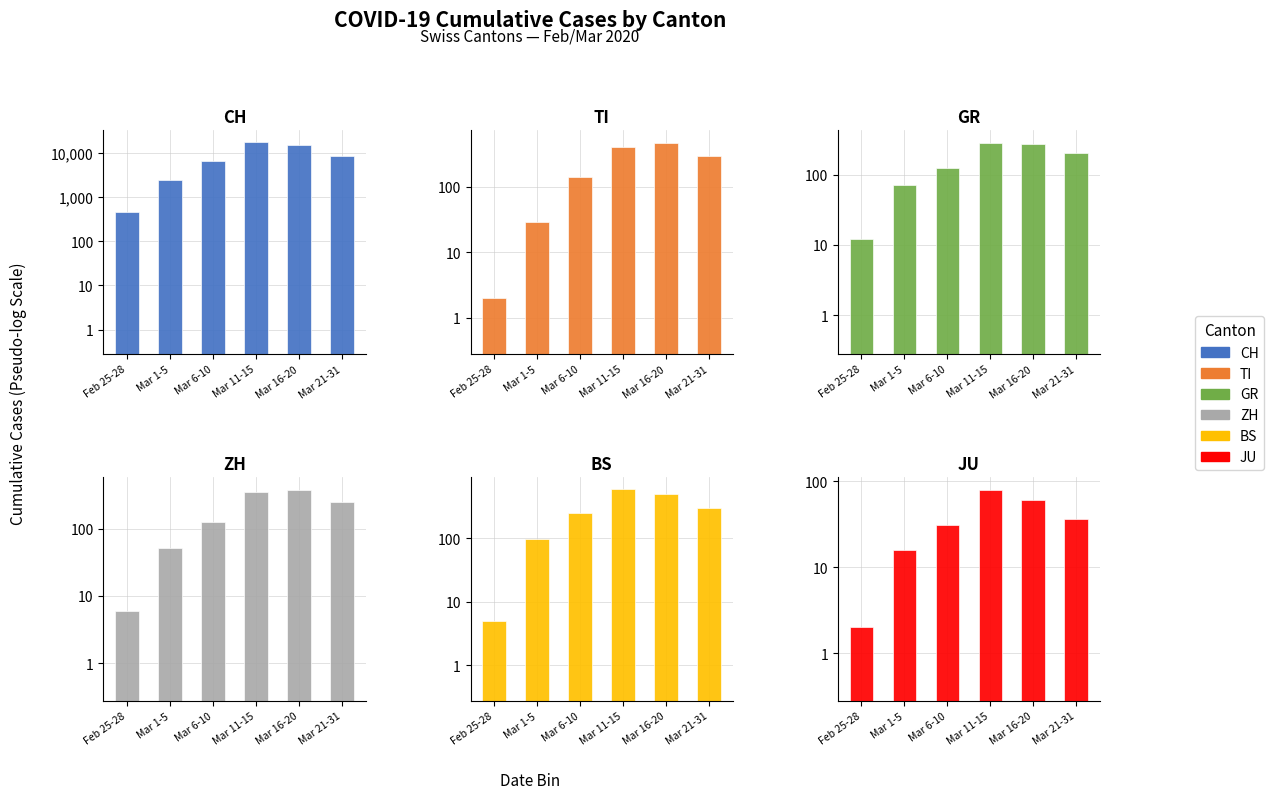

Is the value of BS at Feb 25-28 greater than the value of JU at Feb 25-28?

Yes